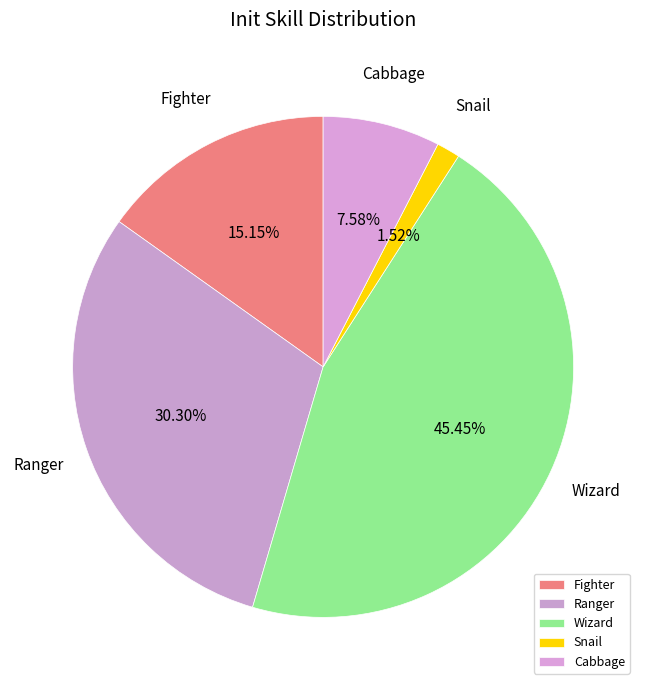

Which slice is the smallest?

Snail